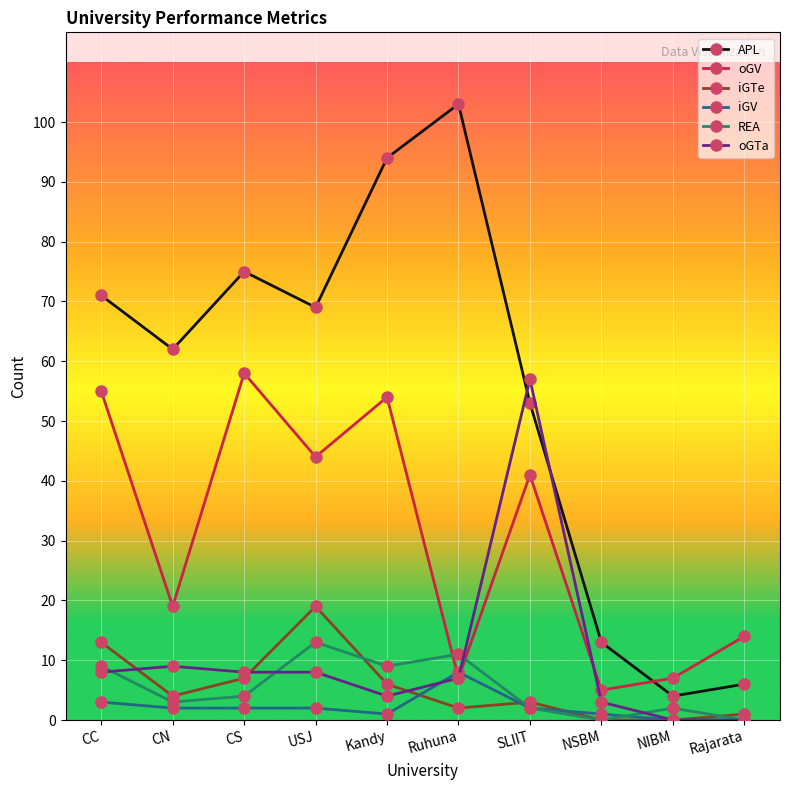

Is it true that iGTe equals 8 at CC?

False